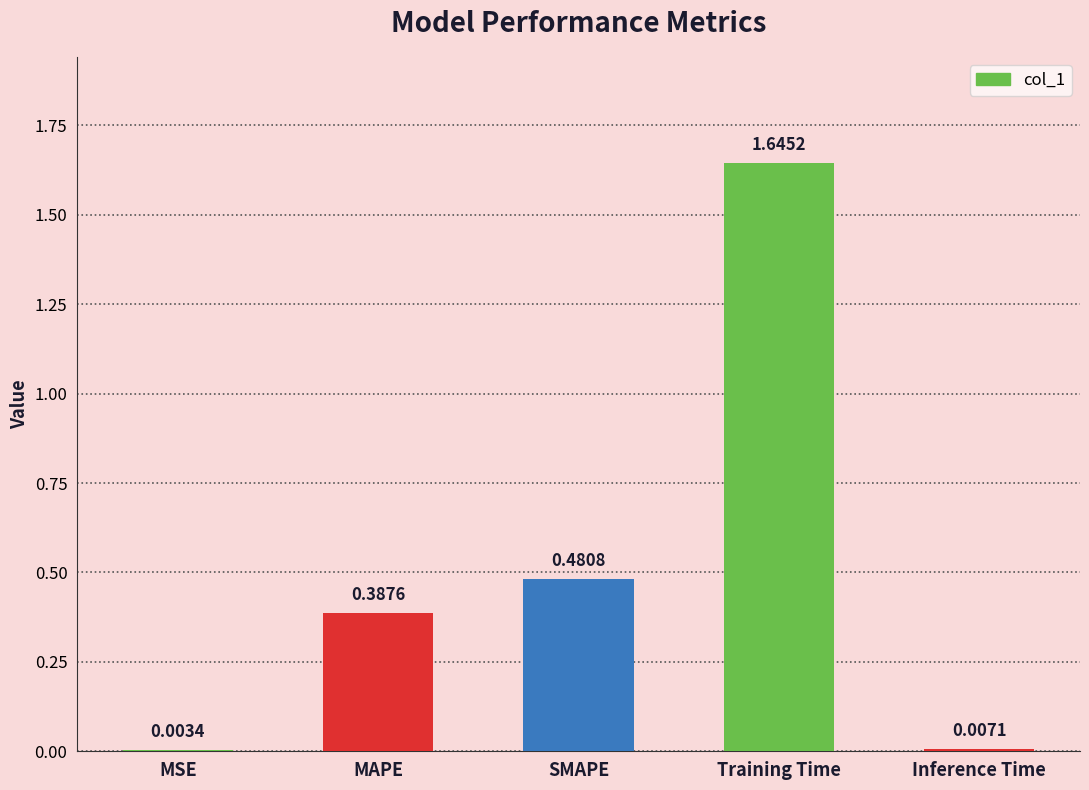

Count the number of categories in the chart.

5